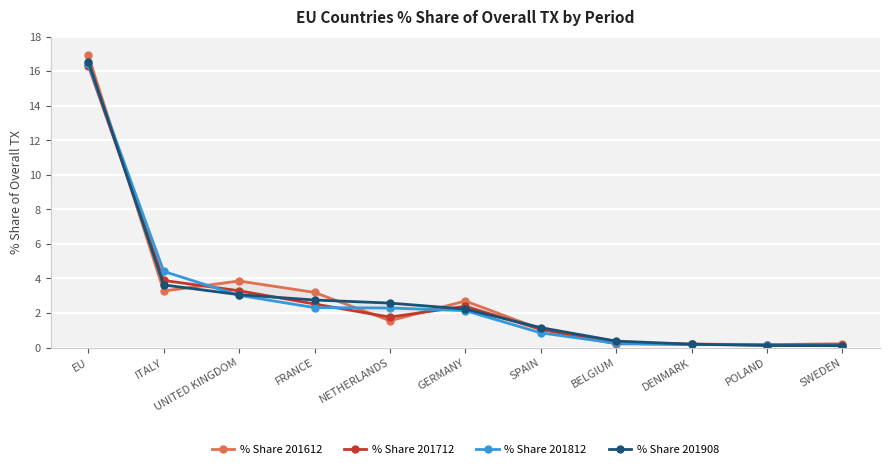

What is the total value across all series at GERMANY?

9.4